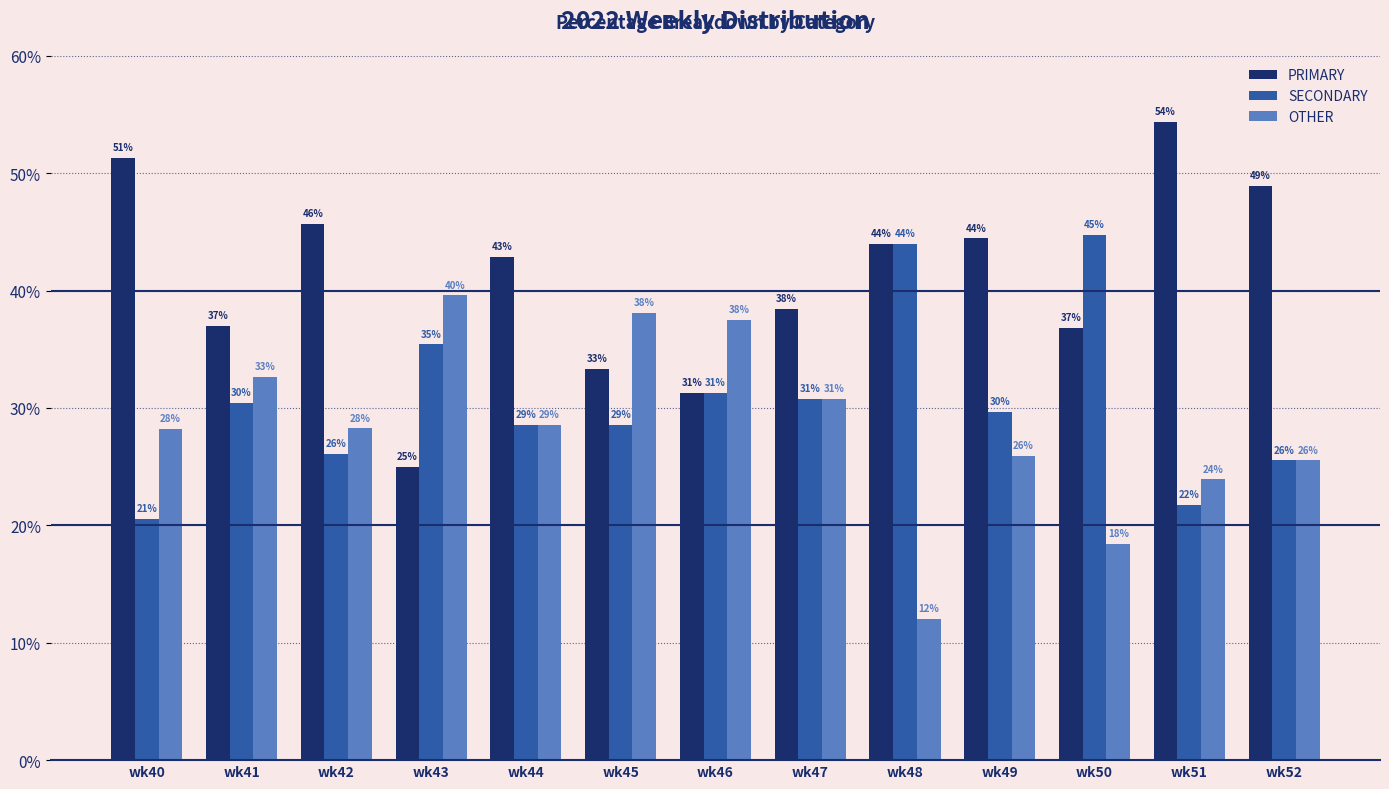

What is the difference between the highest and lowest values at wk45?

9.5